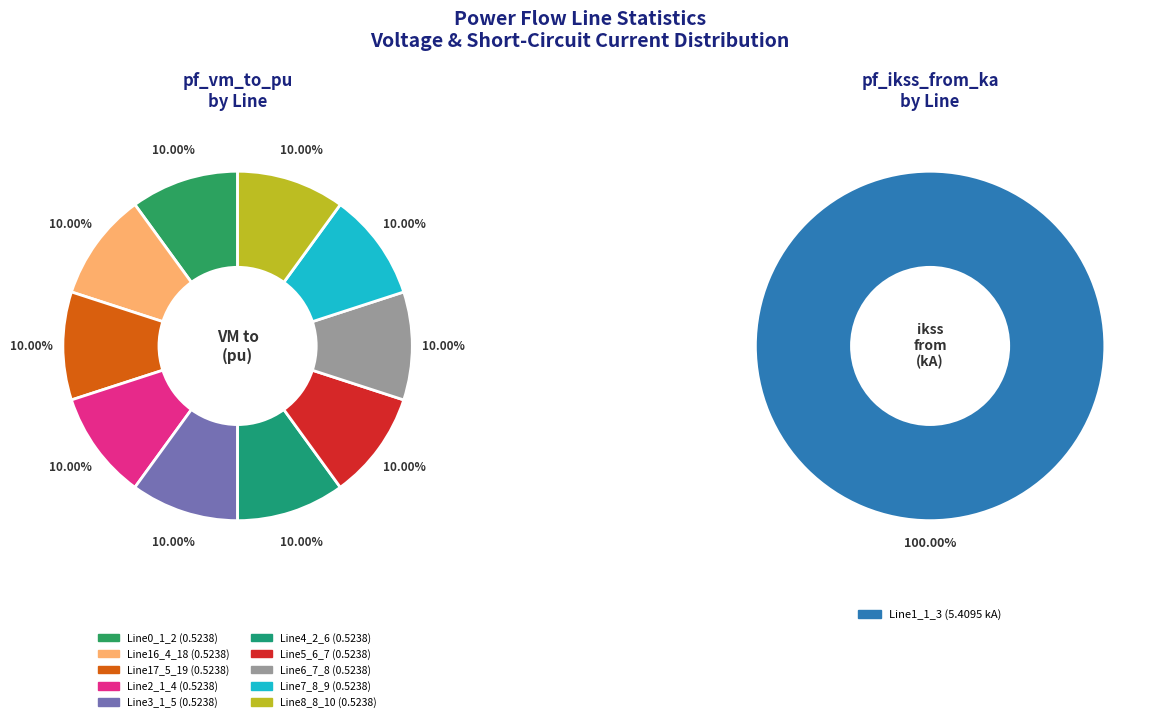

Is there any slice that represents more than half of the pie?

No